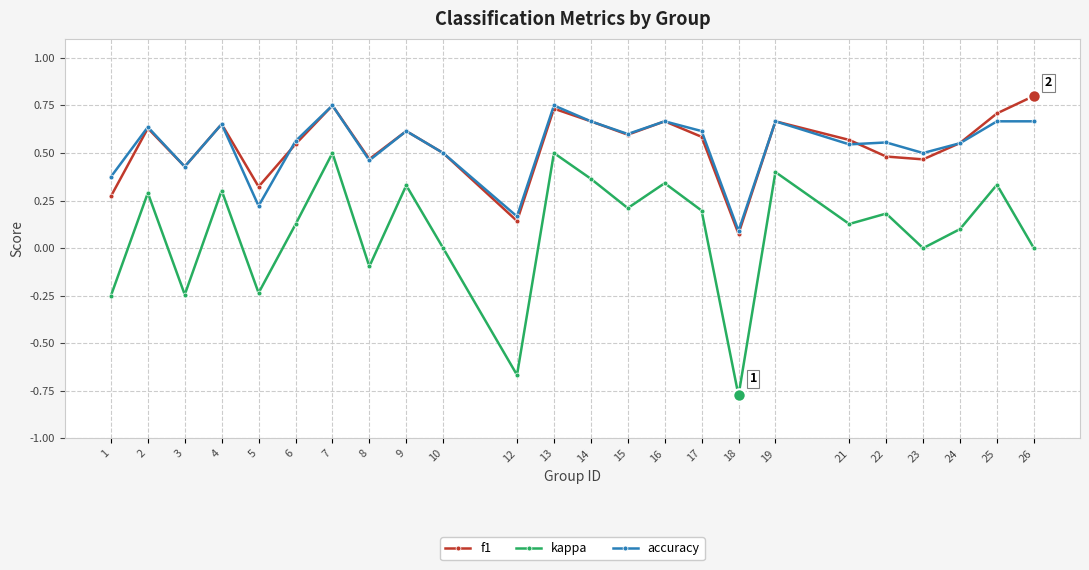

At 1, list the series in order from largest to smallest.

accuracy, f1, kappa